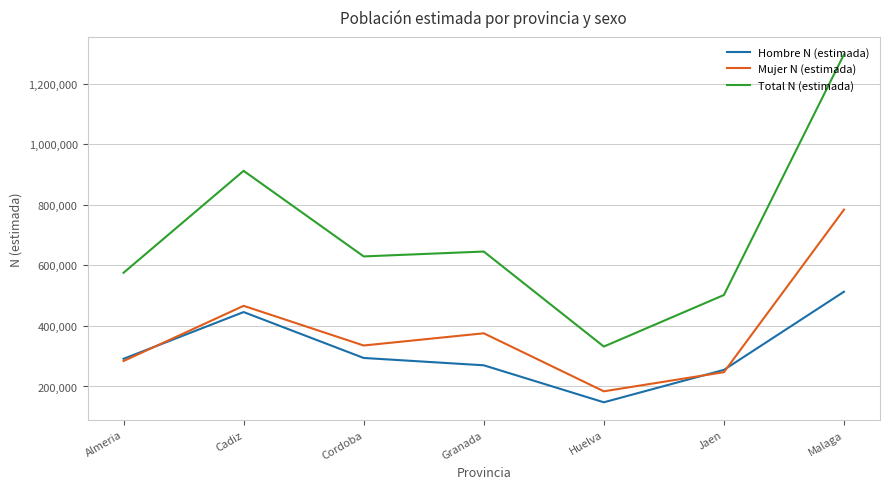

Where does the Mujer N (estimada) series first go above 335322?

Cadiz